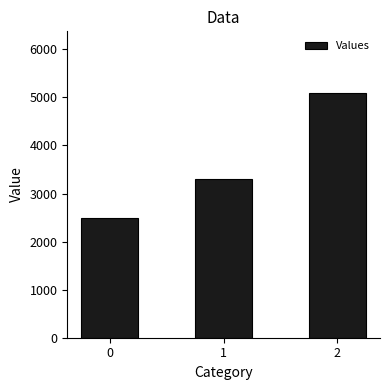

Does the chart contain any negative values?

No